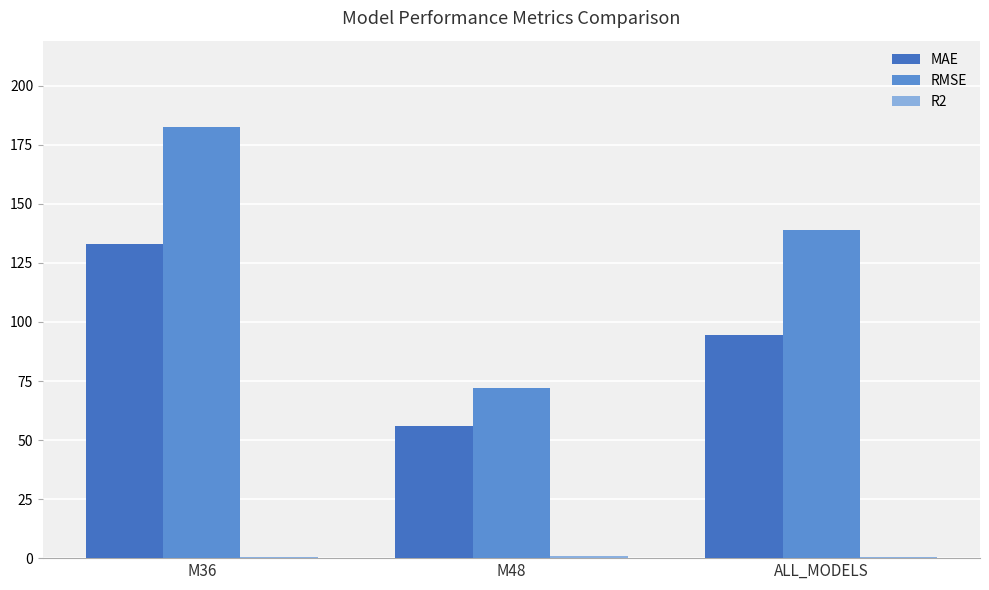

At which label does R2 reach its peak?

M48